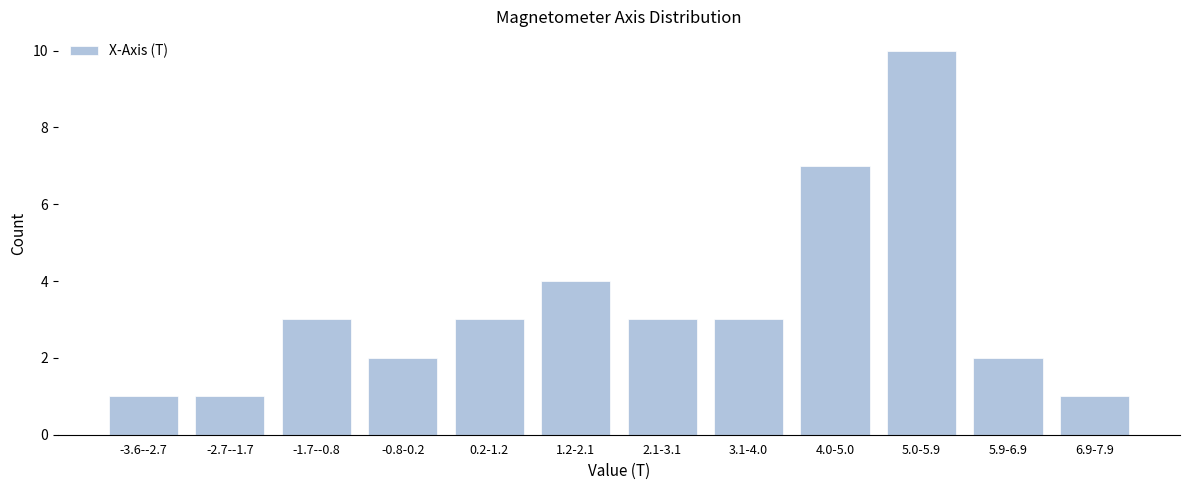

Reading left to right, what are all the values shown in this chart?

-3.6--2.7=1	-2.7--1.7=1	-1.7--0.8=3	-0.8-0.2=2	0.2-1.2=3	1.2-2.1=4	2.1-3.1=3	3.1-4.0=3	4.0-5.0=7	5.0-5.9=10	5.9-6.9=2	6.9-7.9=1